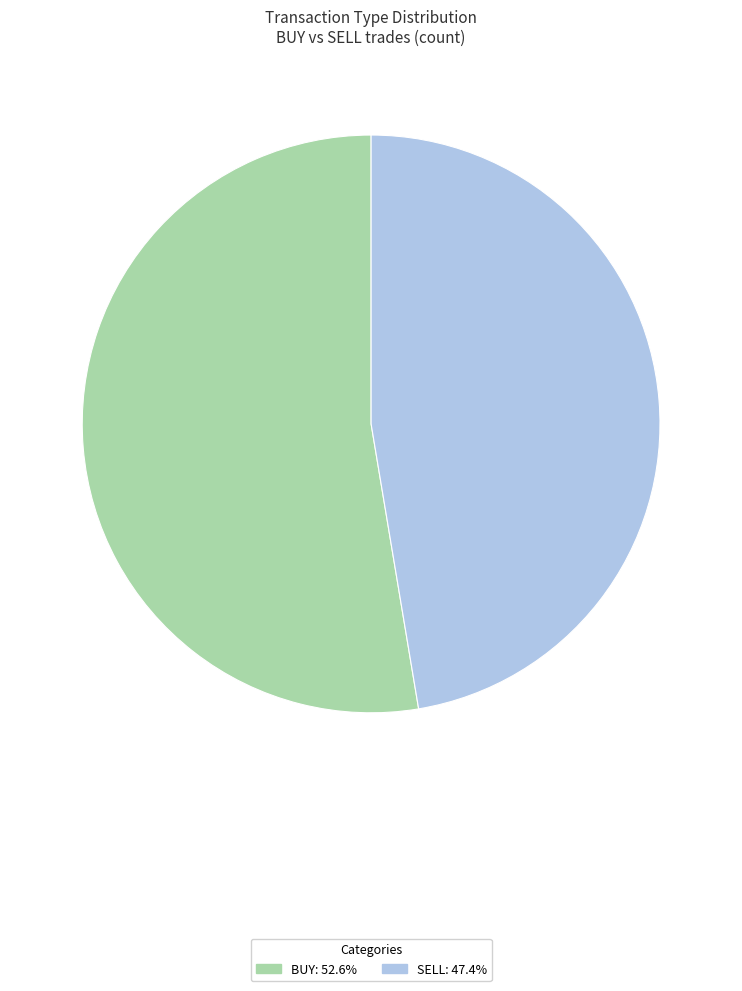

Which slice is the largest?

BUY